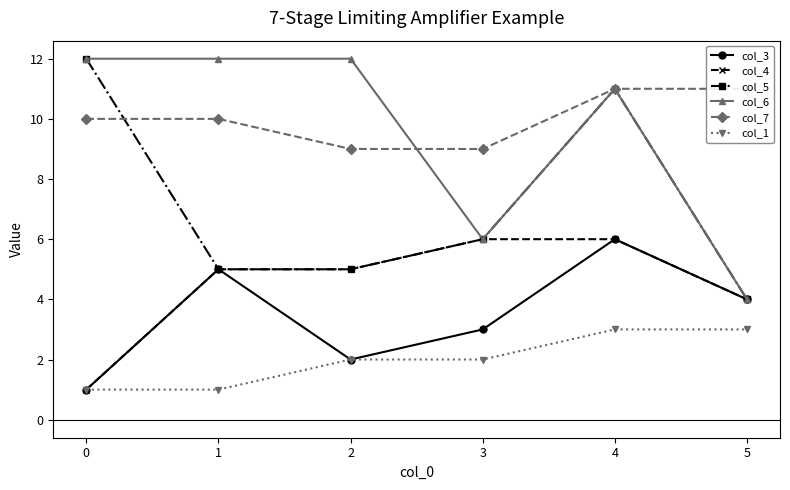

True or false: col_1 has more than 2 points higher than both neighbors.

False